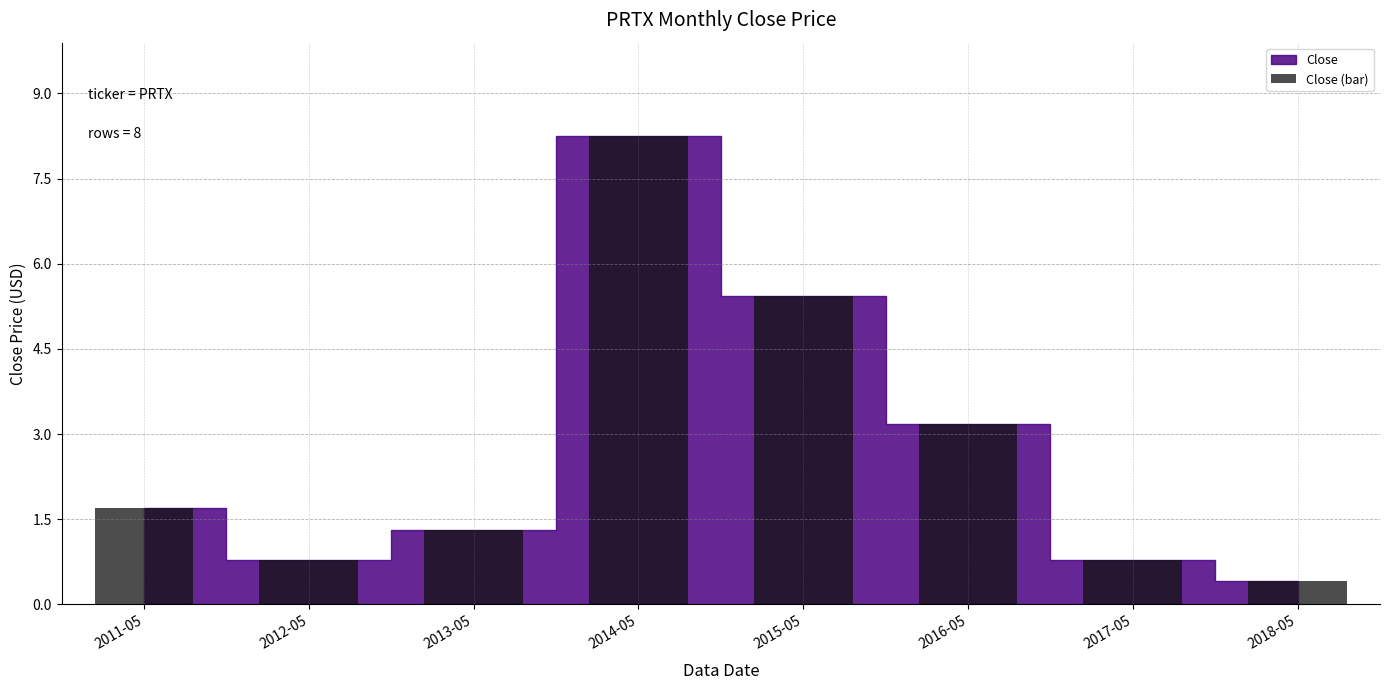

The chart shows a value of 1.3 at 2013-05. True or false?

True